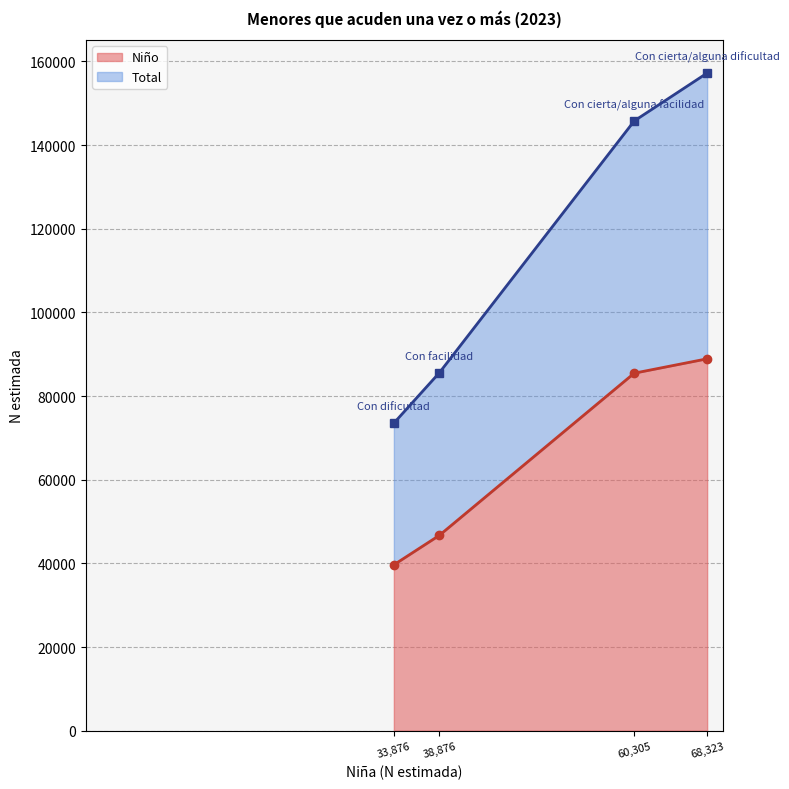

What are all the series names shown in the legend?

Niño, Total